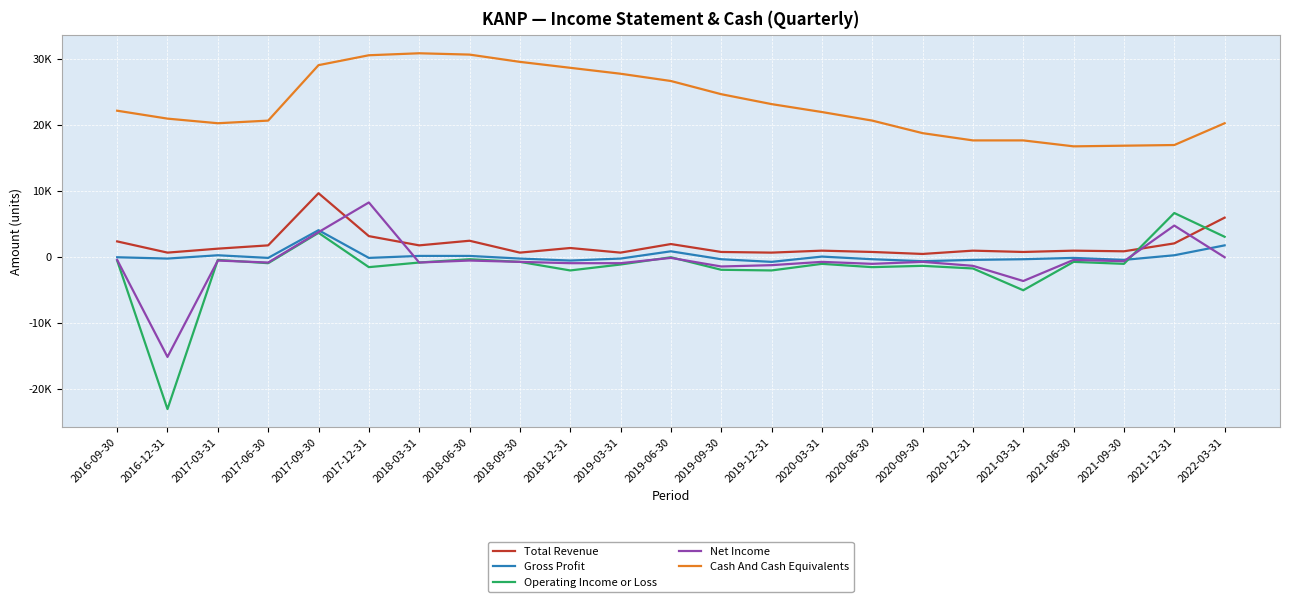

How many times do Operating Income or Loss and Total Revenue cross each other?

2